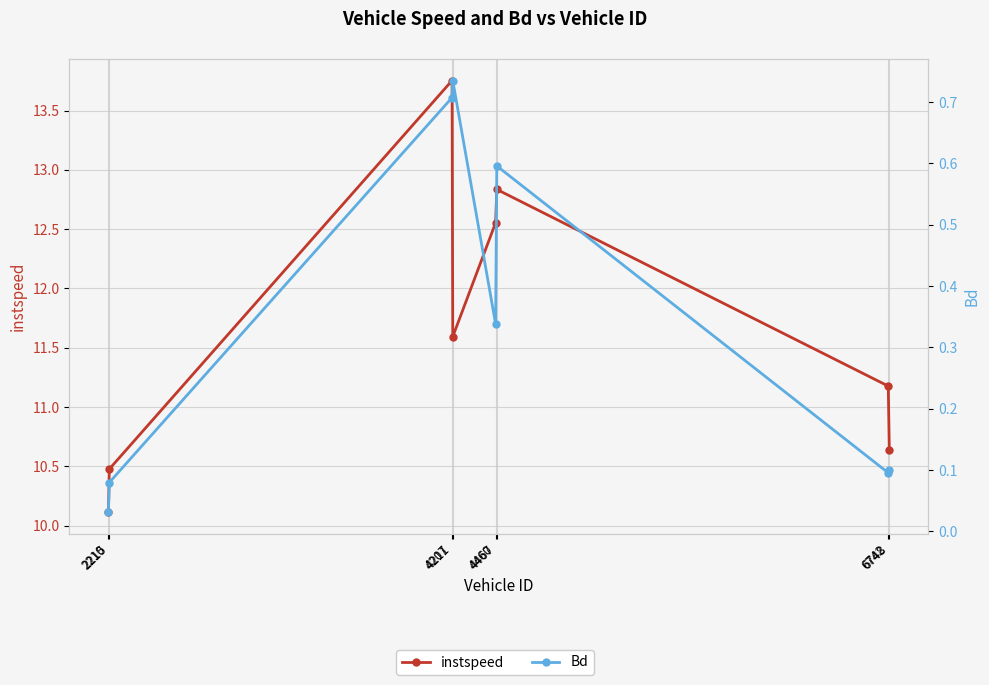

What value does the instspeed series have at 4460?

12.6